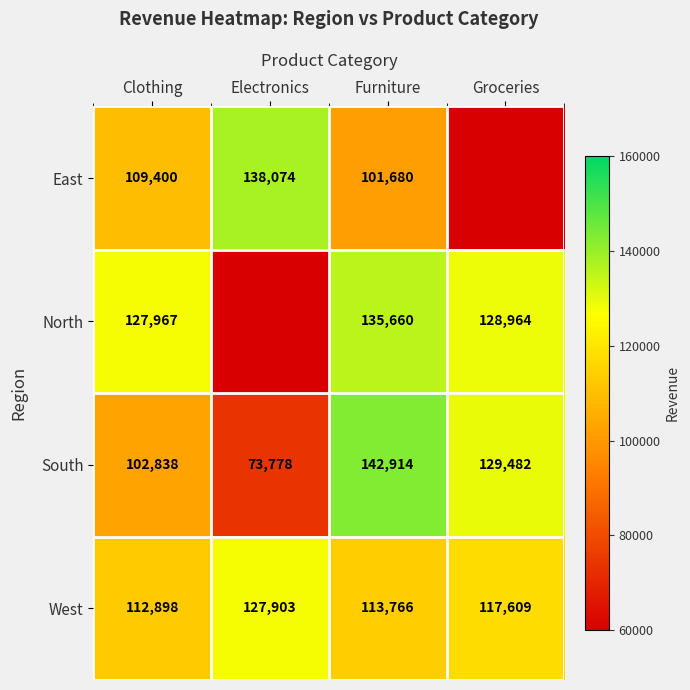

List the labels in order of South value, smallest first.

Electronics, Clothing, Groceries, Furniture